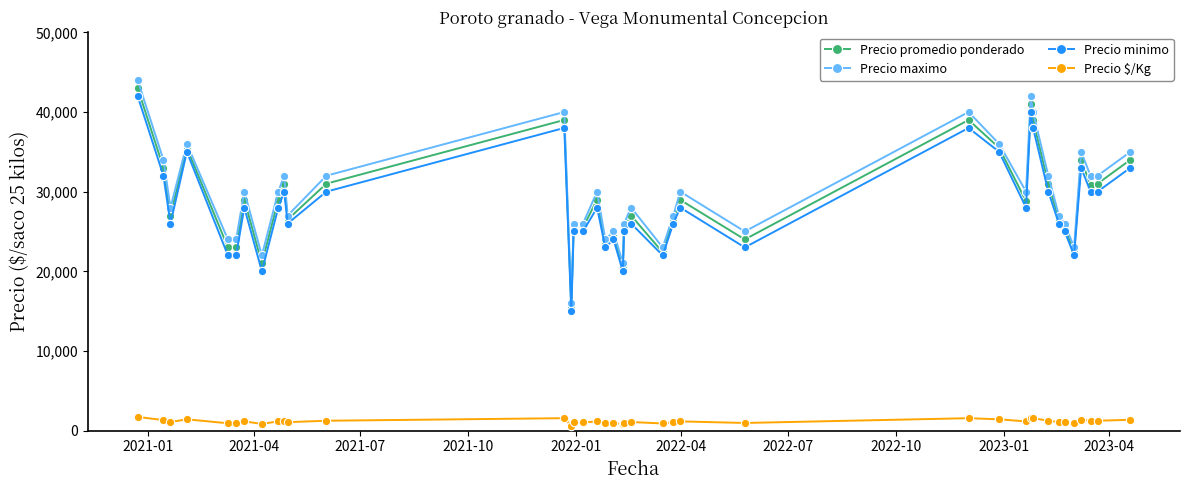

What is the minimum value for Precio maximo?

16000